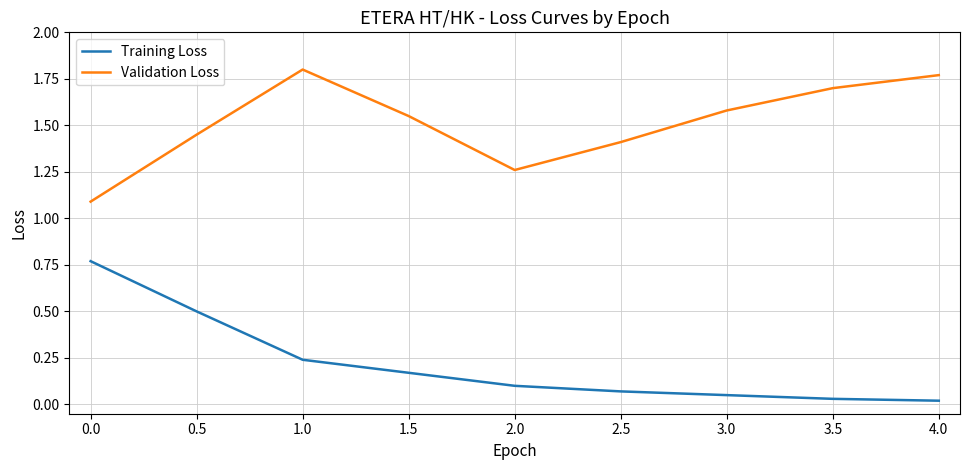

The value of Training Loss at 0.5 is 0.5. True or false?

True